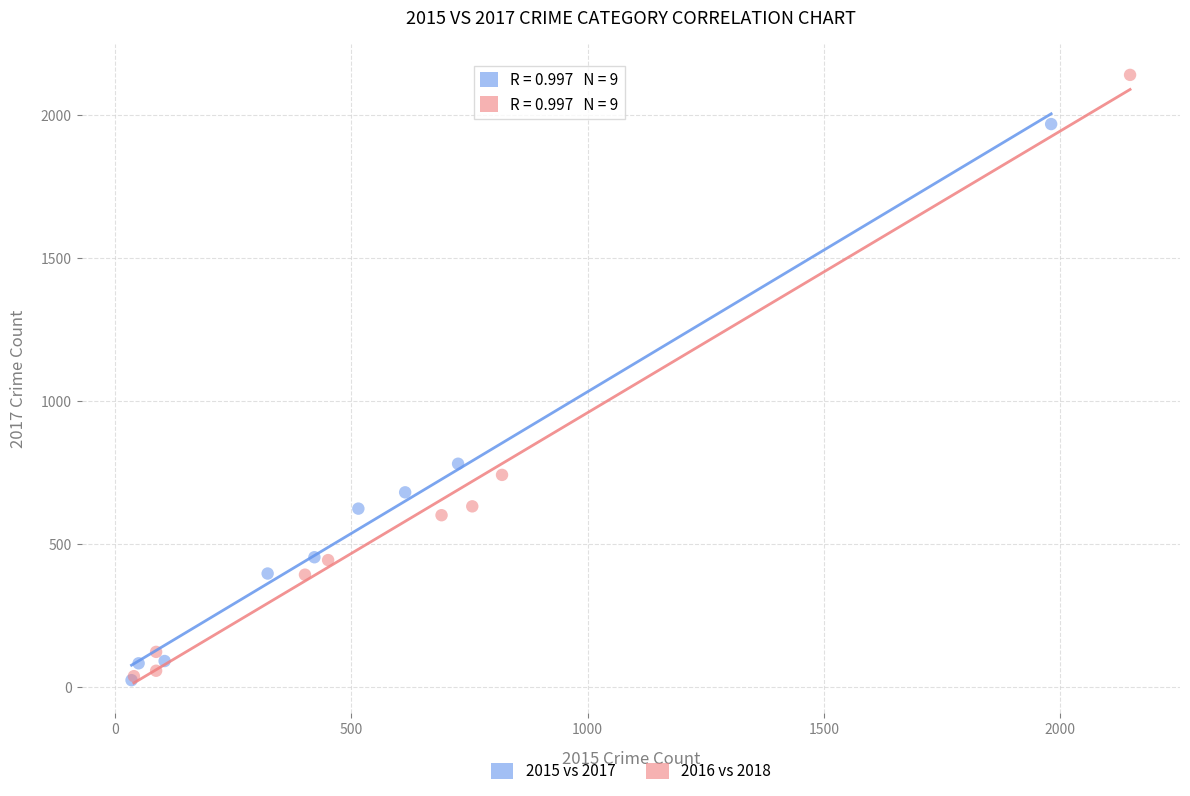

Which series contains the highest Y value?

2016 vs 2018